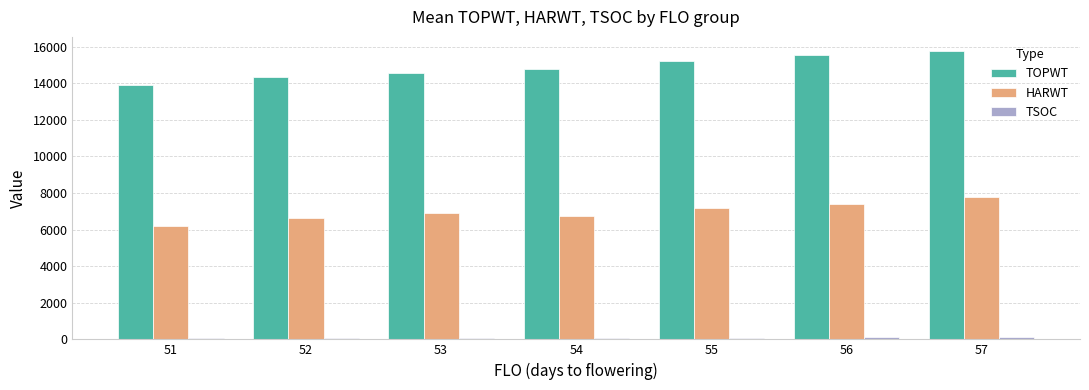

What is the total value across all series at 52?

21074.9